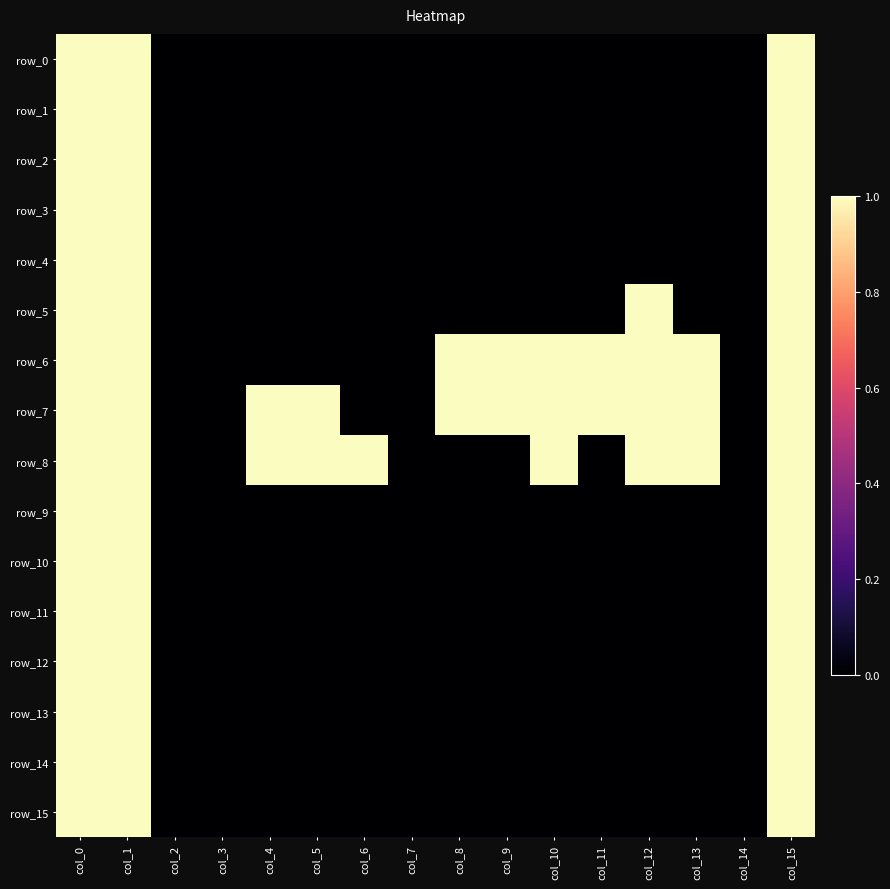

What is the difference between the maximum and minimum values in the row_15 series?

1